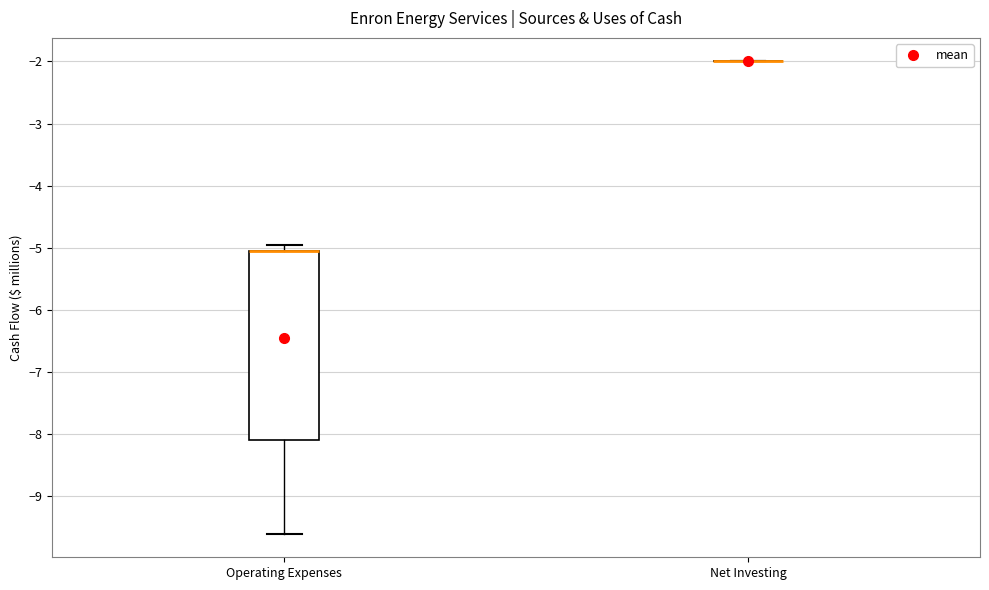

Reading left to right, read every box against the y-axis: the position of its median line, the range the box covers, and the ends of its whiskers. The values are not printed on the chart, so give them approximately, as read against the axis.

Operating Expenses: median -5.0 (drawn on the box's upper edge), box -8.1 to -5.0, whiskers -9.6 to -5.0 (just above the box's upper edge)
Net Investing: box collapsed to a line at -2.0, whiskers -2.0 to -2.0